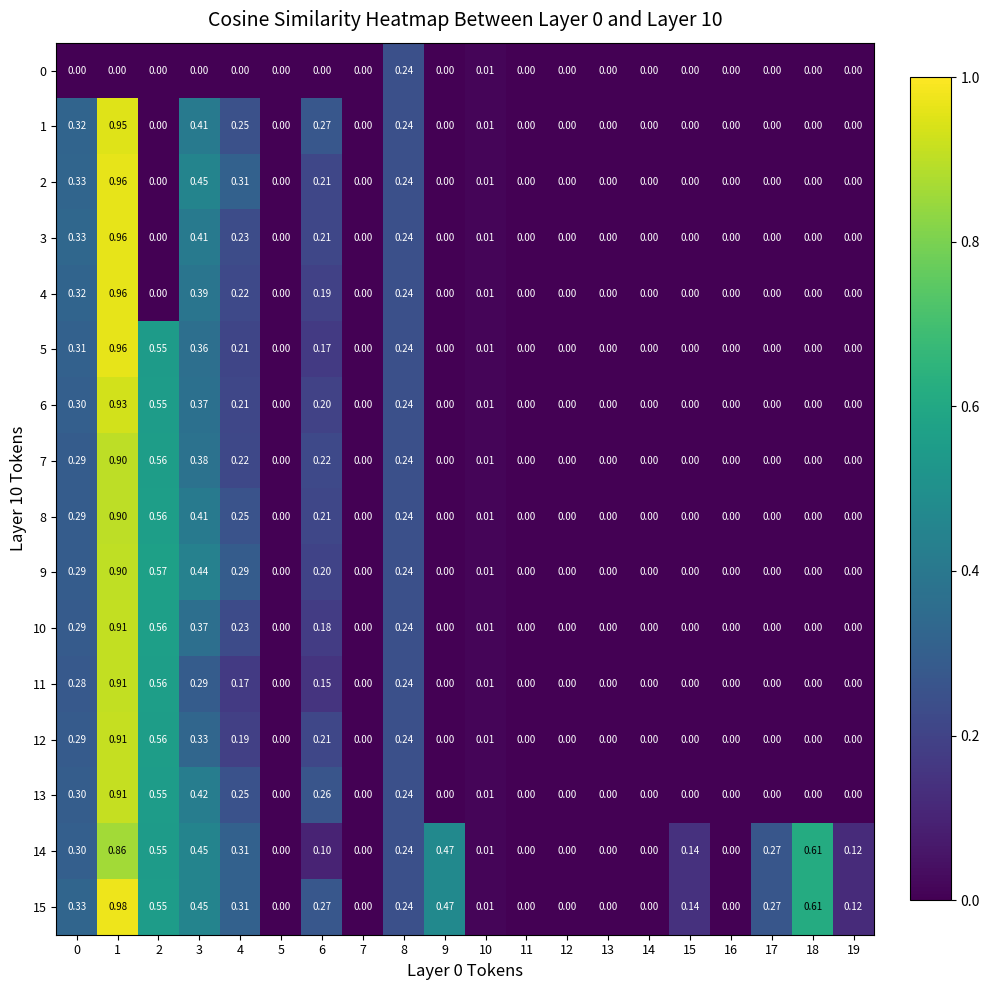

How many distinct data groups are displayed?

16